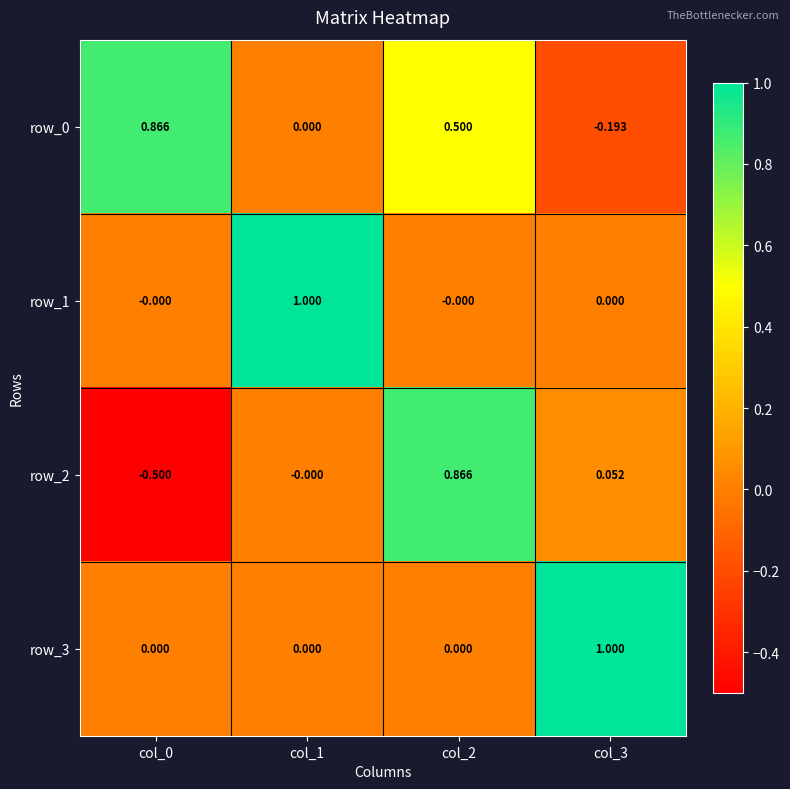

Is the value of row_1 at col_1 greater than the value of row_0 at col_3?

Yes